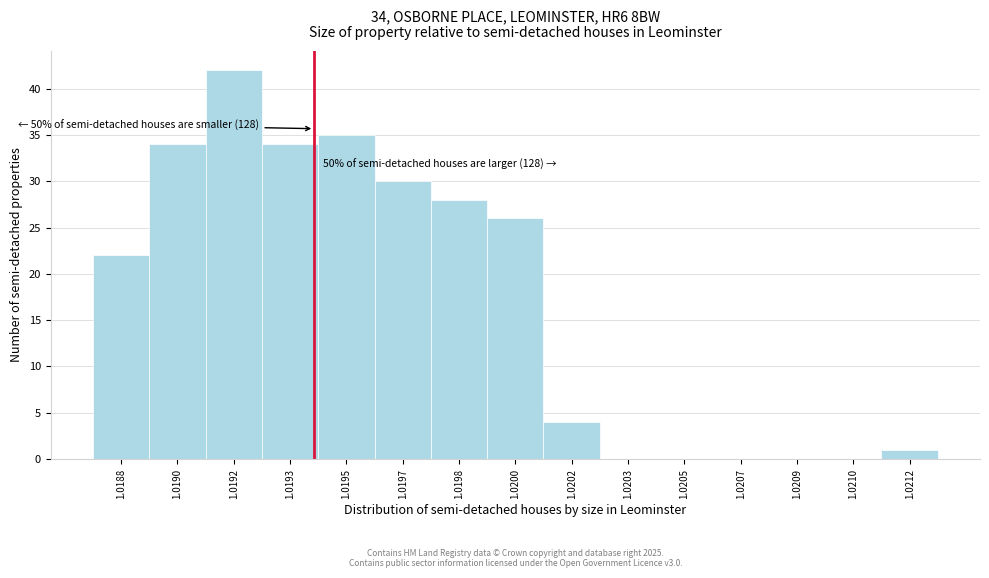

Reading left to right, what are all the values shown in this chart?

1.0188=22	1.0190=34	1.0192=42	1.0193=34	1.0195=35	1.0197=30	1.0198=28	1.0200=26	1.0202=4	1.0203=0	1.0205=0	1.0207=0	1.0209=0	1.0210=0	1.0212=1